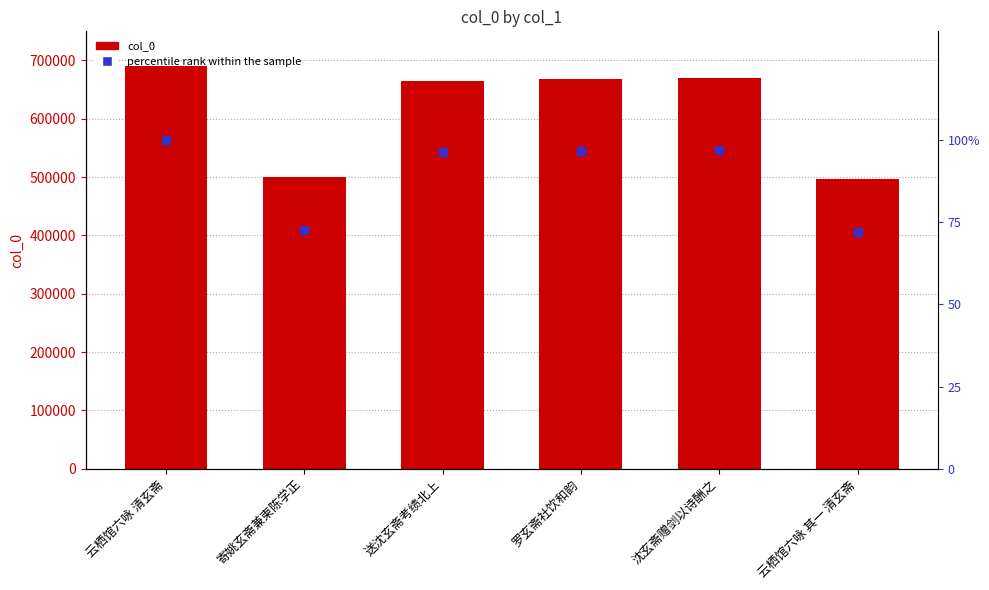

At which category is the sum across all series the highest?

云栖馆六咏 清玄斋